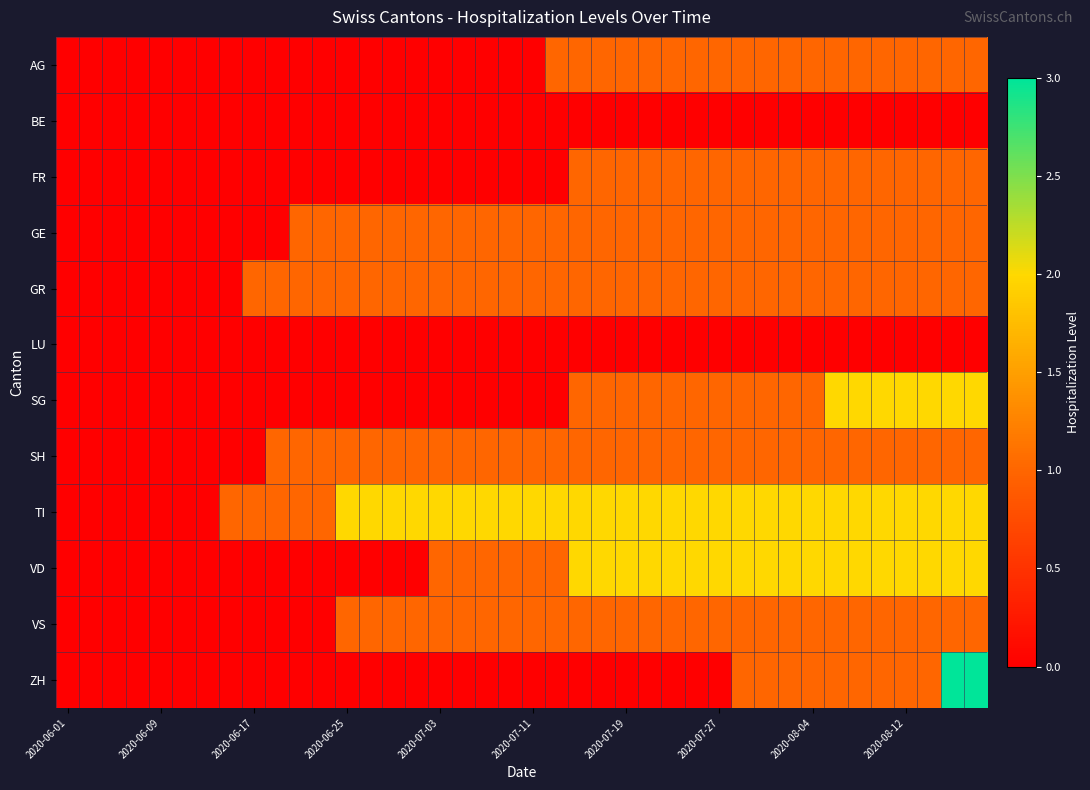

At which category is the sum across all series the highest?

38